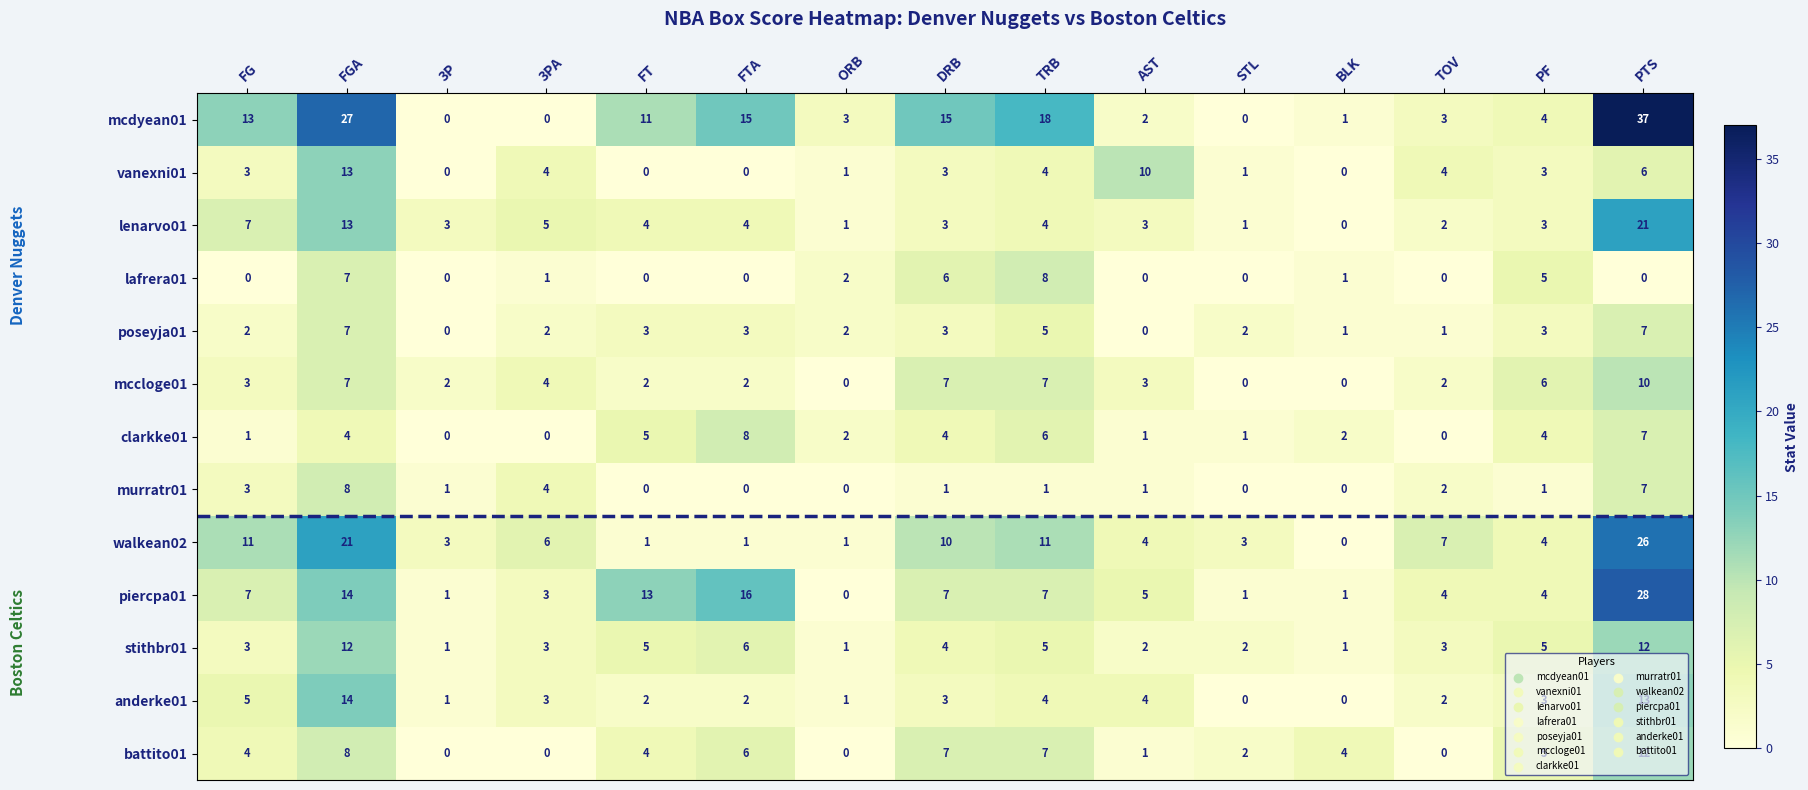

At which category does the chart reach its peak across all series?

PTS